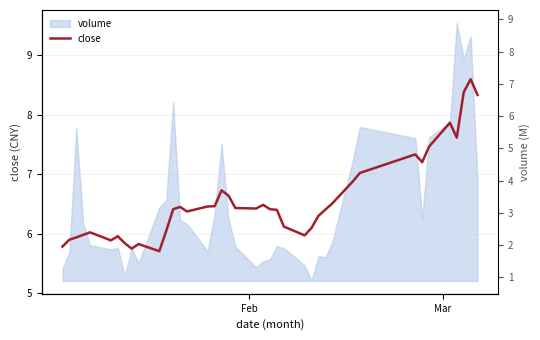

What is the highest value of the close series?

8.6